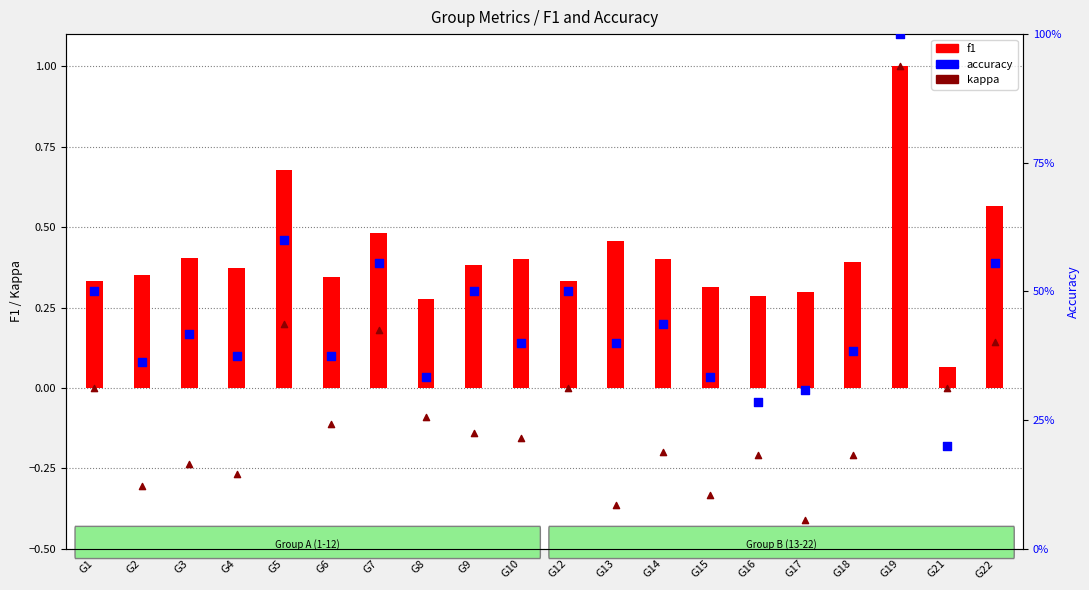

At which category is the sum across all series the highest?

G19